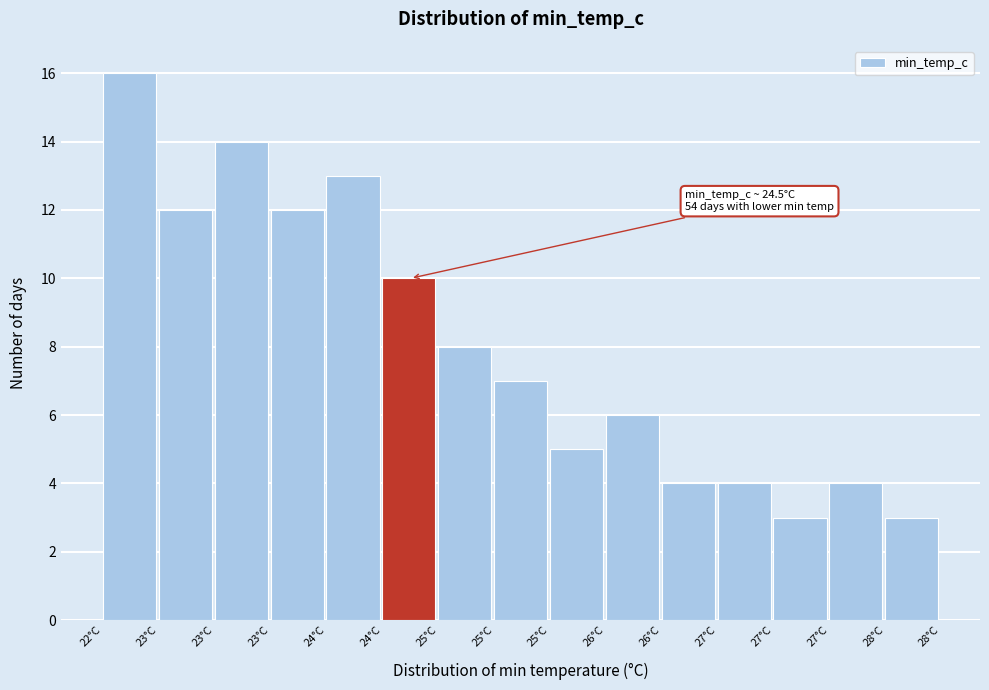

How many values are below 7?

7